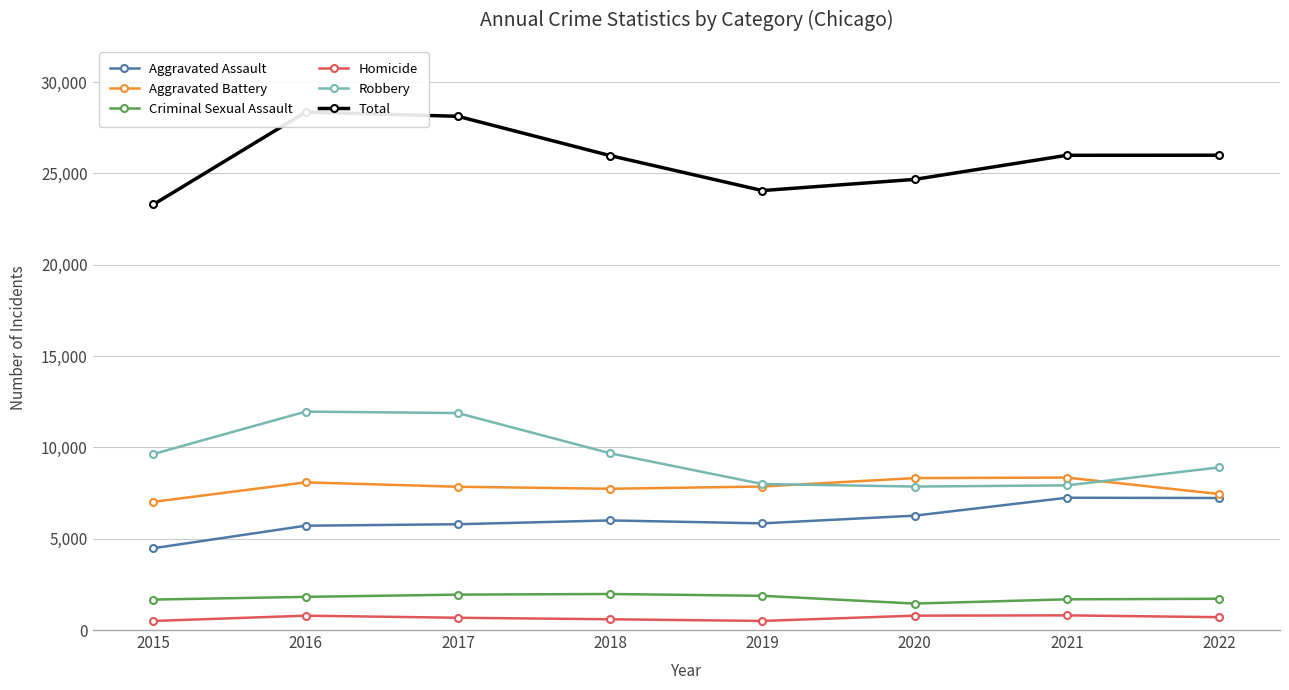

How many interior local peaks does the Robbery series have?

1